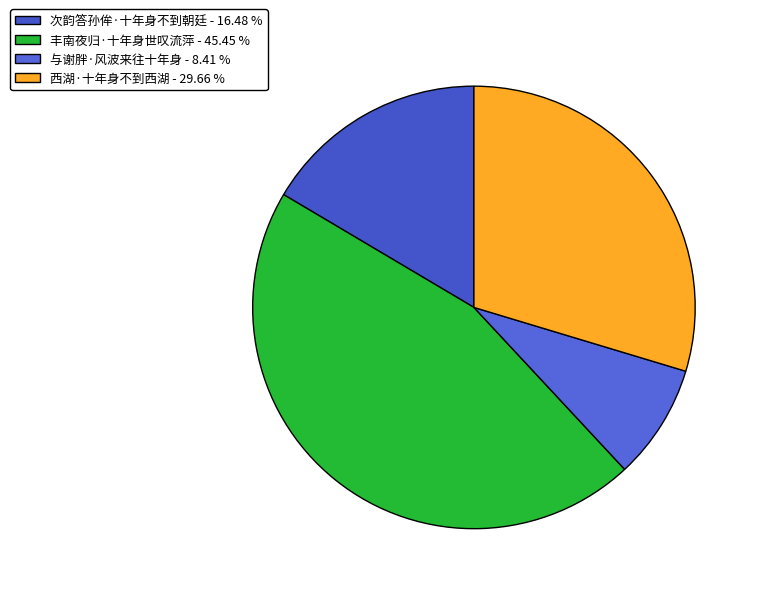

To the nearest percent, what is the difference between the largest and smallest slice percentages?

37%